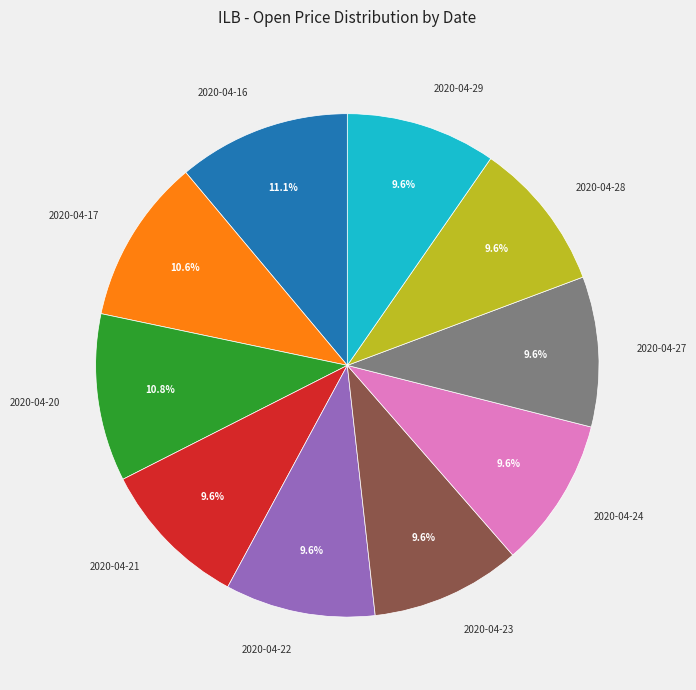

What portion of the pie excludes 2020-04-17?

89.4%